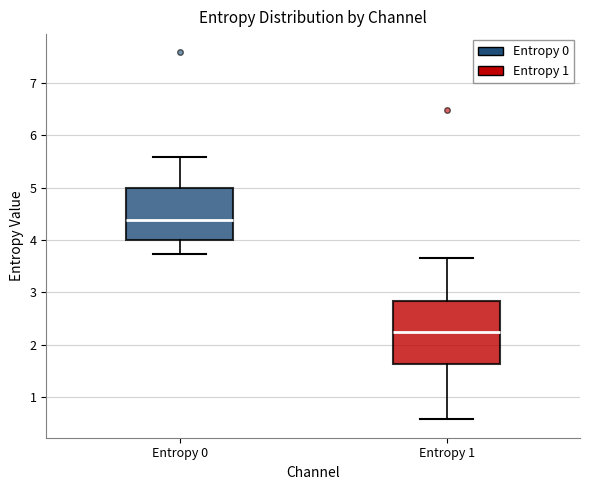

Reading left to right, read every box against the y-axis: the position of its median line, the range the box covers, and the ends of its whiskers. The values are not printed on the chart, so give them approximately, as read against the axis.

Entropy 0: median 4.4, box 4.0 to 5.0, whiskers 3.7 to 5.6
Entropy 1: median 2.2, box 1.6 to 2.8, whiskers 0.6 to 3.7